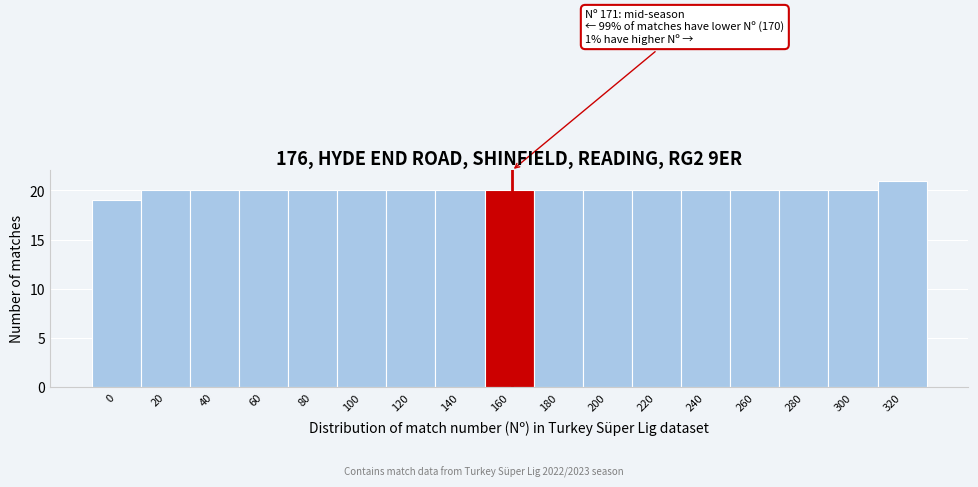

Reading left to right, list all the values displayed in this chart.

0=19	20=20	40=20	60=20	80=20	100=20	120=20	140=20	160=20	180=20	200=20	220=20	240=20	260=20	280=20	300=20	320=21